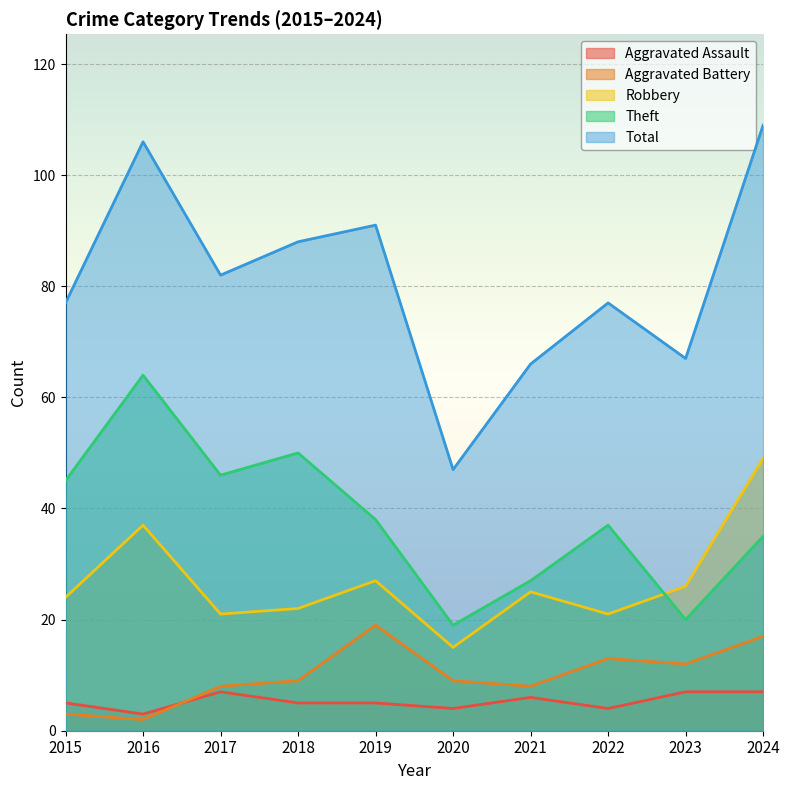

Where is Total nearest to the value 78?

2015